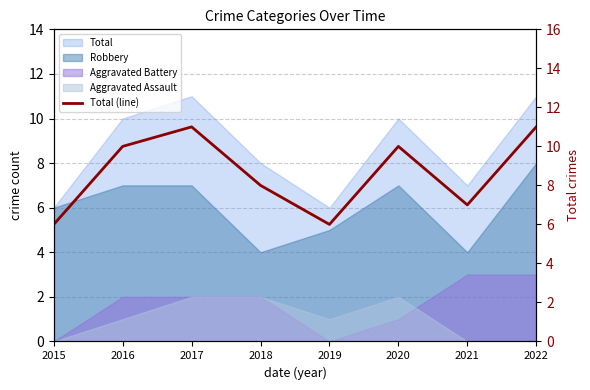

How many lines are shown in the chart?

1